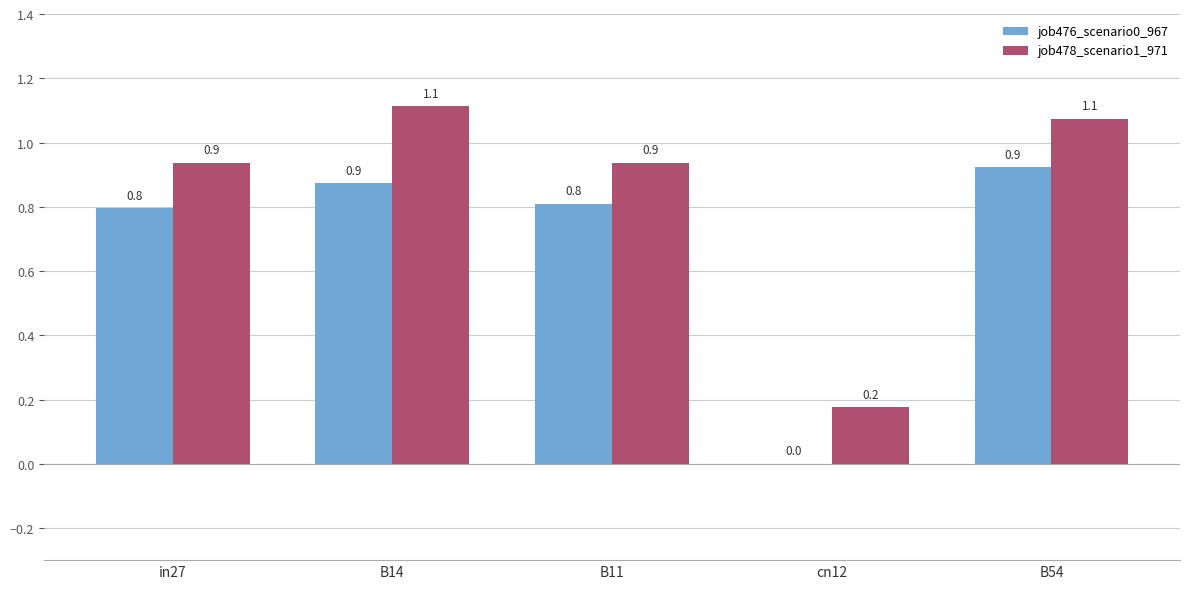

Which series changed the most between B14 and B11?

job478_scenario1_971